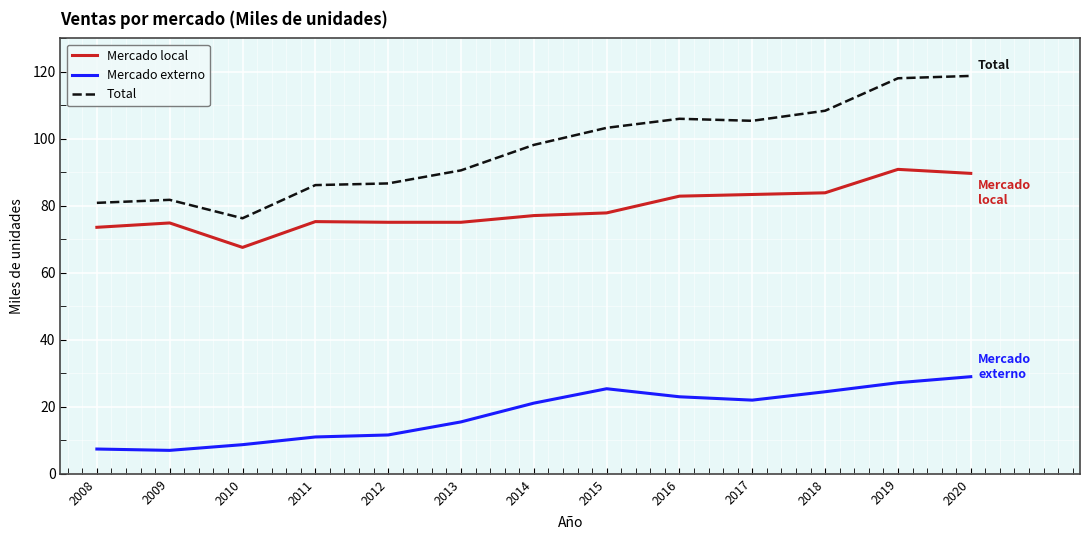

Which series has the widest spread of values?

Total